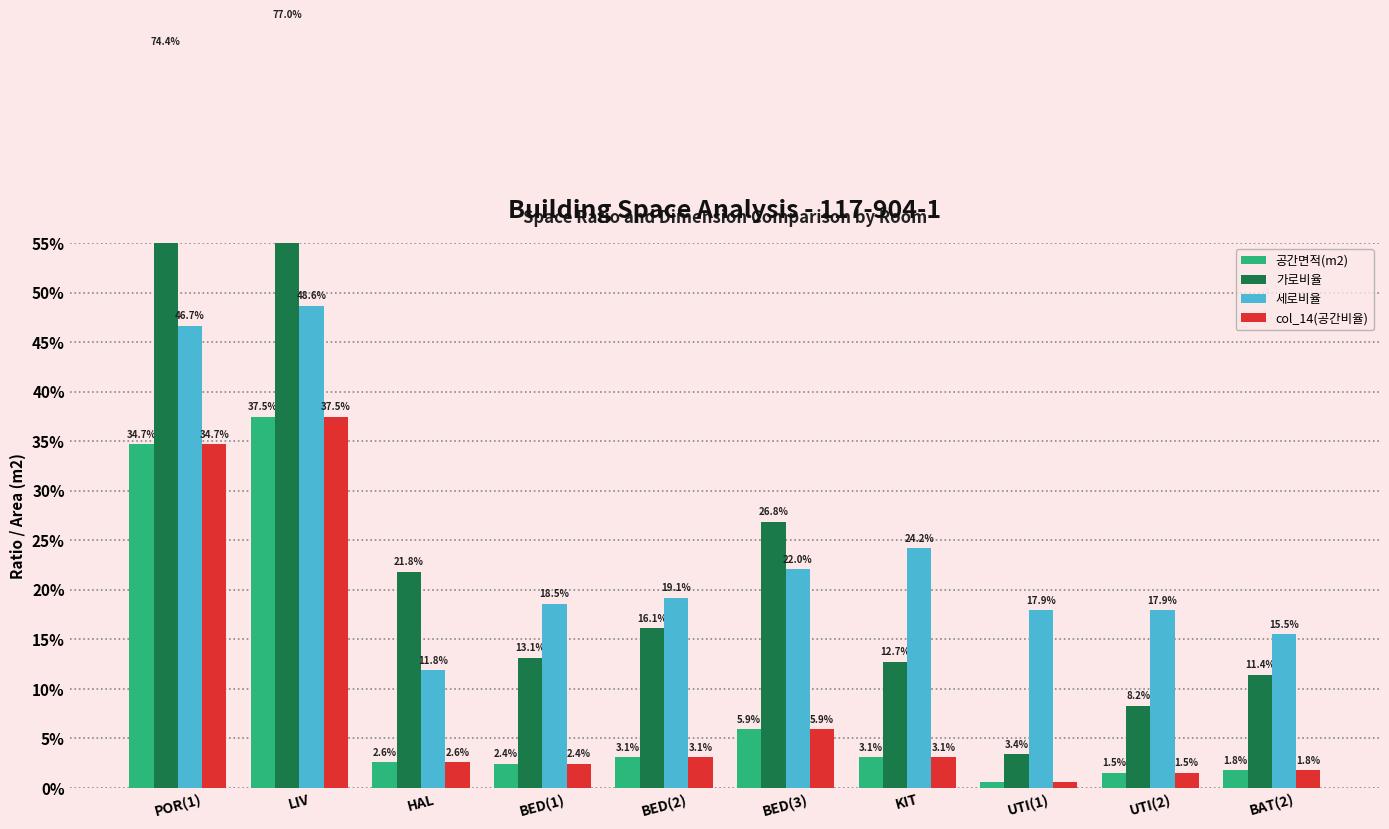

True or false: 가로비율 has a value of 0.2 at BED(1).

False